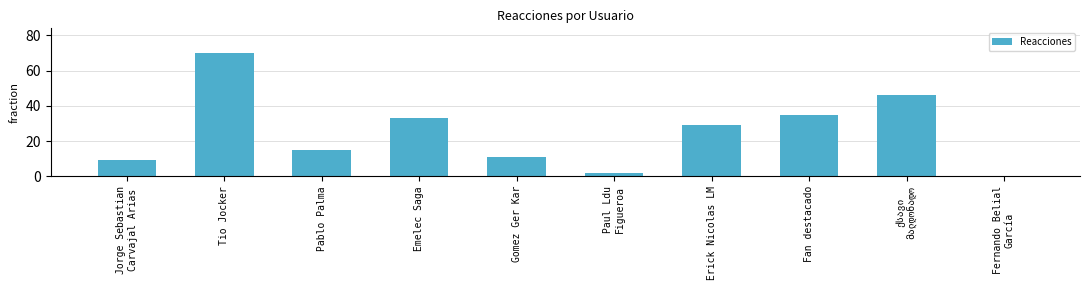

What is the maximum value shown in the chart?

70